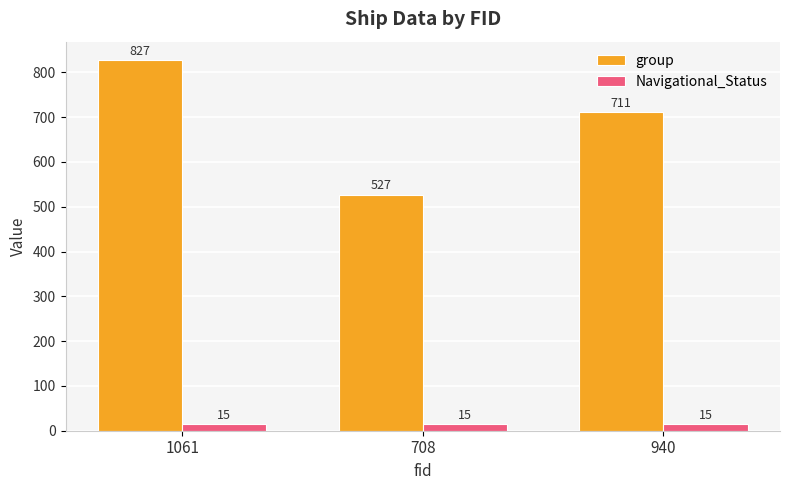

How many series are shown in this chart?

2